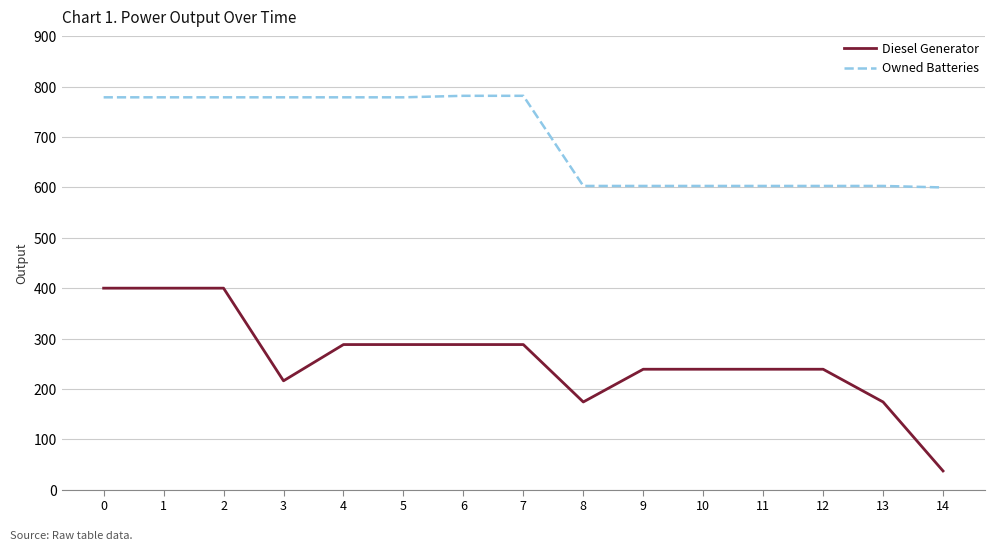

Is the value of Owned Batteries at 1 greater than the value of Diesel Generator at 7?

Yes